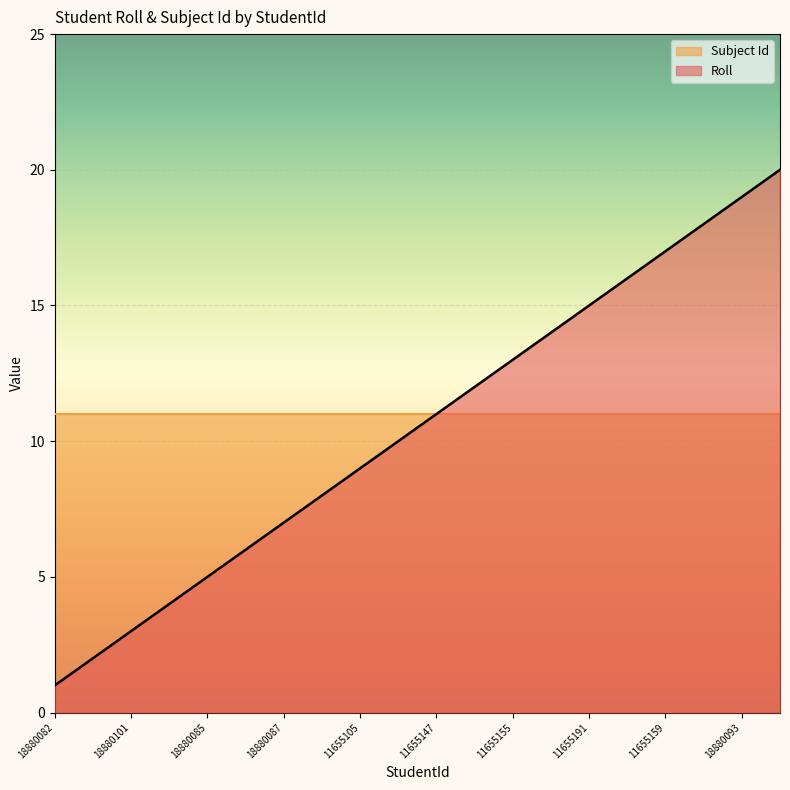

The chart shows a value of 9 at 11655105. True or false?

True